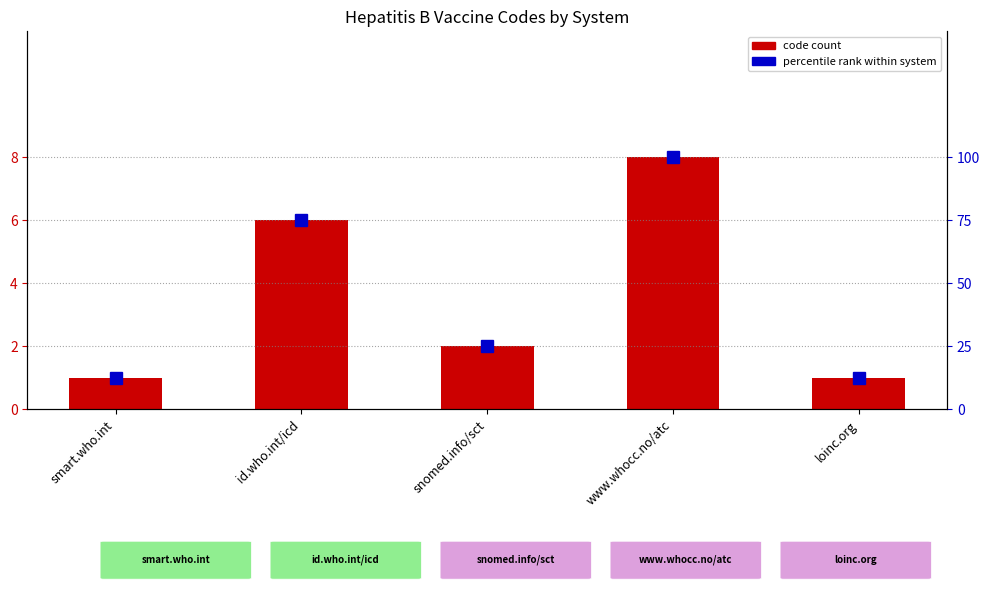

True or false: Percentile rank has a value of 25.0 at snomed.info/sct.

True